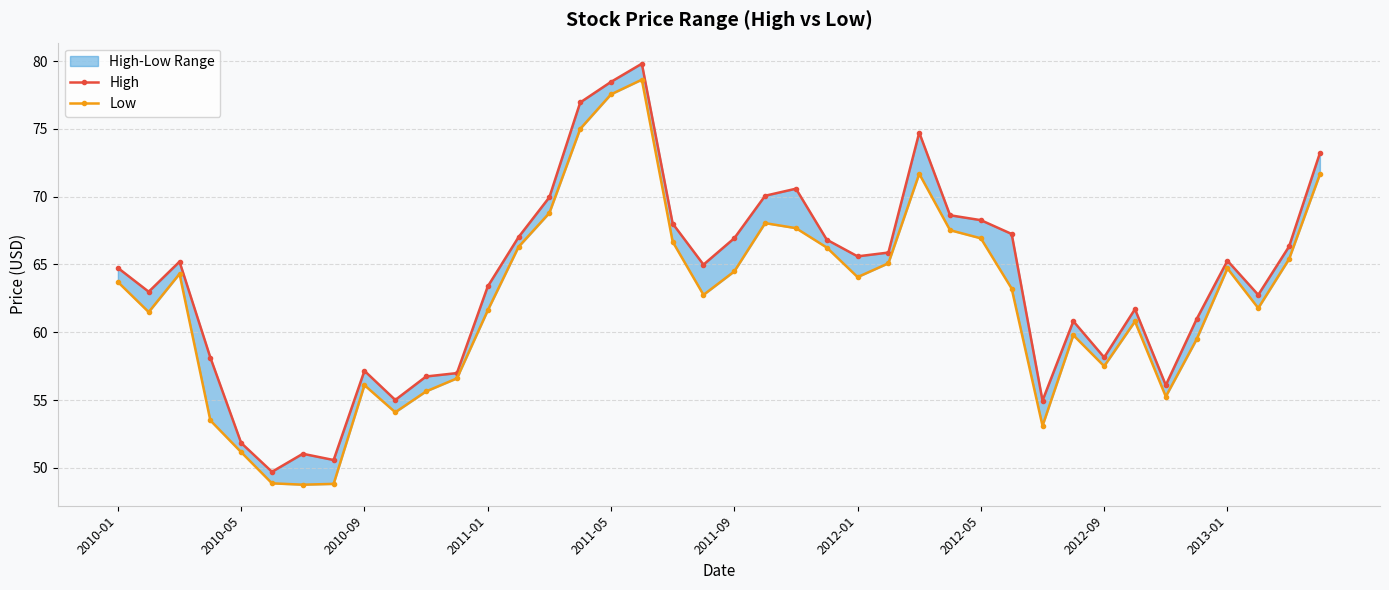

Which has a higher value, 2011-01 or 11?

2011-01